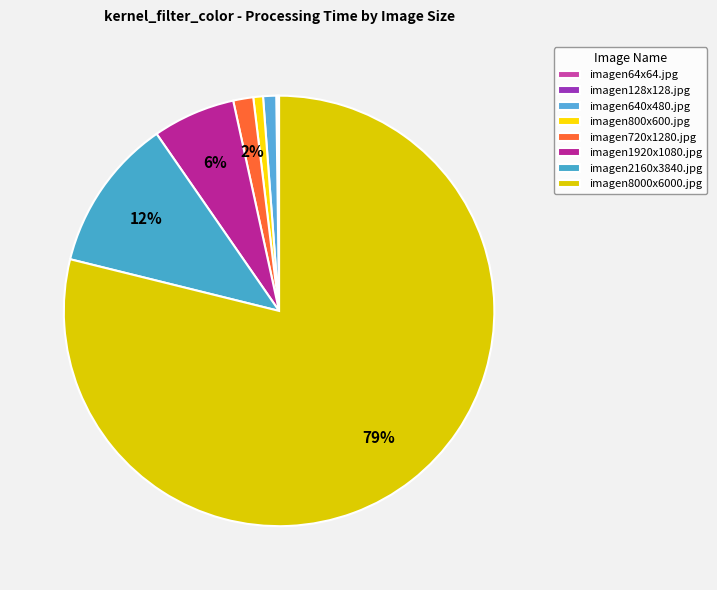

What is the majority slice?

imagen8000x6000.jpg